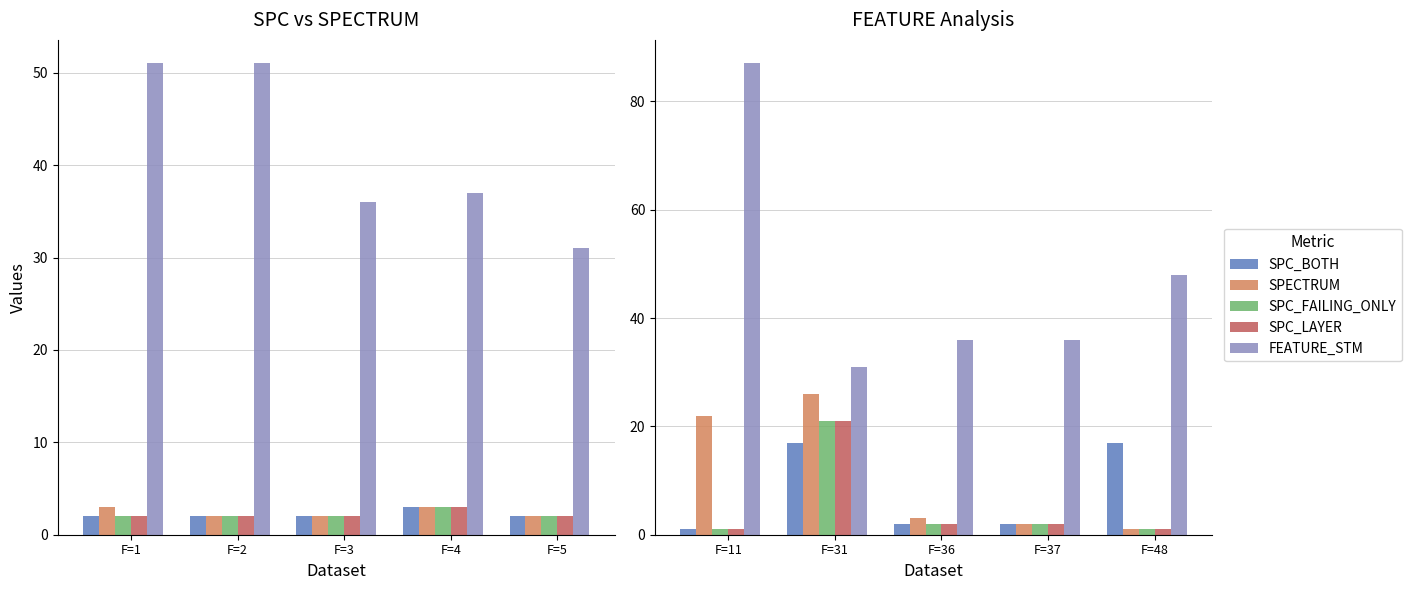

Does the chart contain stacked bars?

No